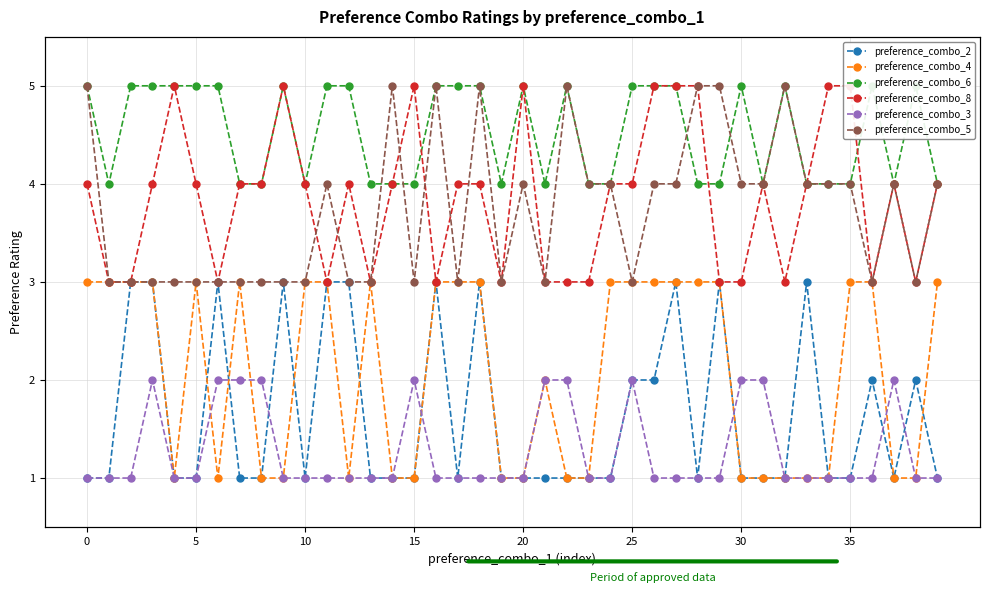

The preference_combo_8 series shows 8 at 28. True or false?

False